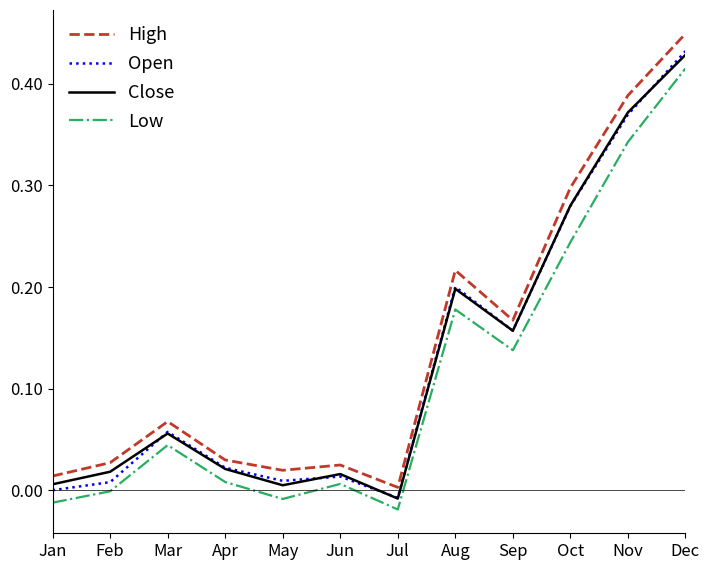

How many distinct data groups are displayed?

4